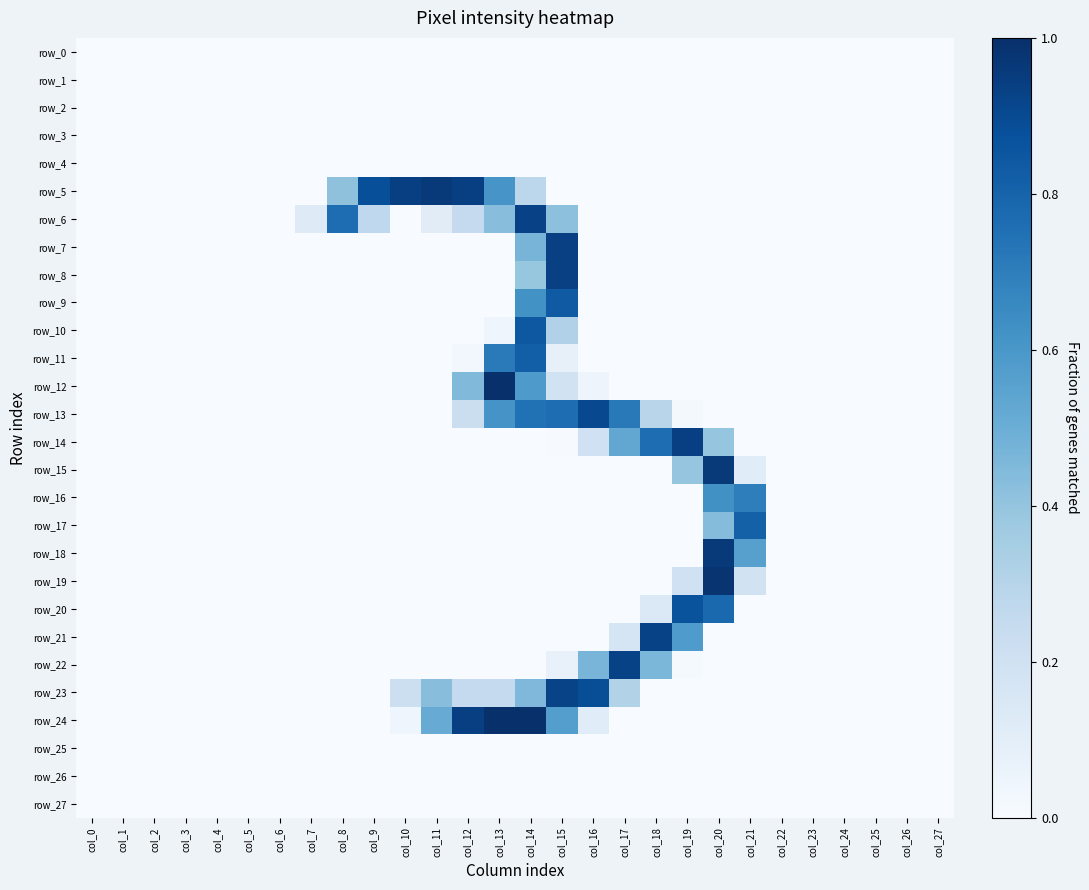

At which category is the sum across all series the highest?

col_14